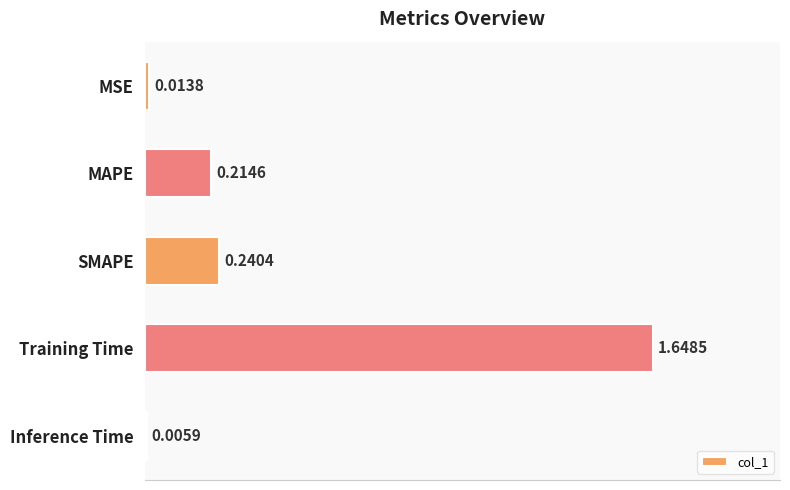

Between MSE and Inference Time, which is larger?

MSE